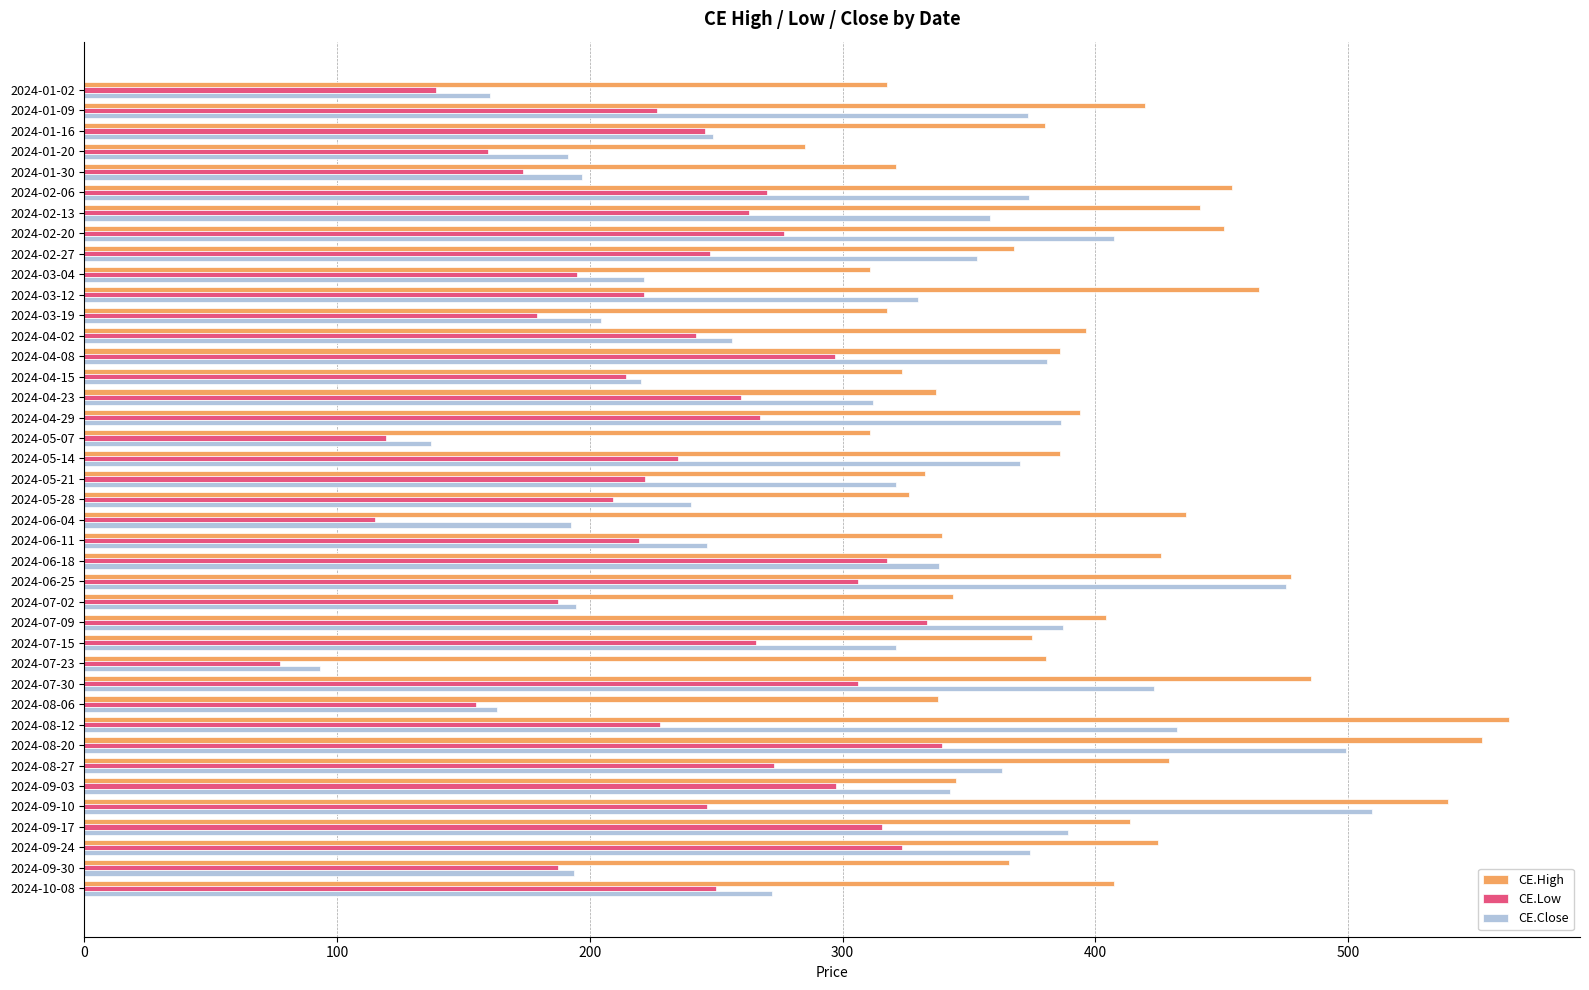

What is the highest value of the CE.Low series?

339.2